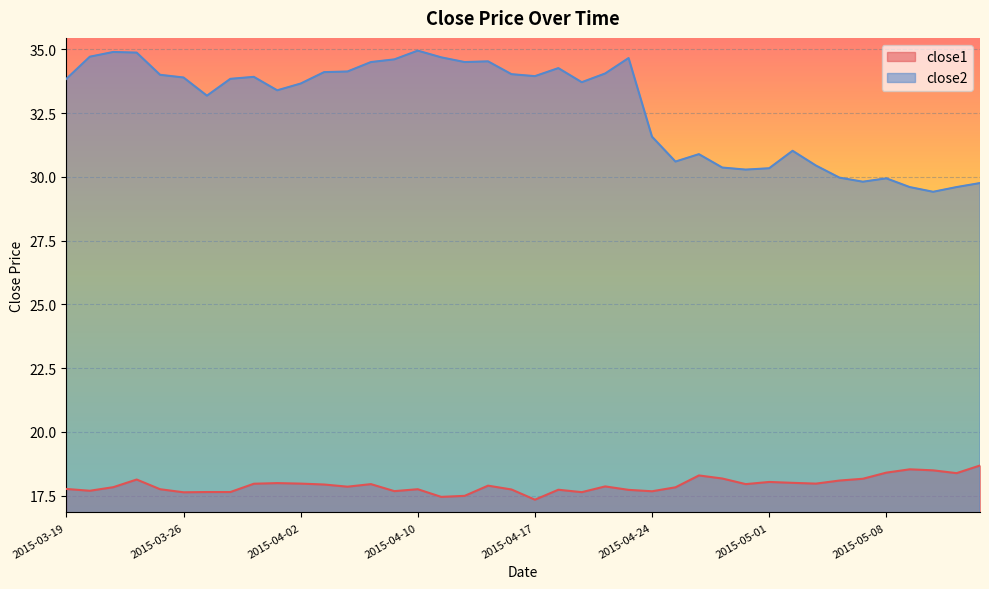

List the labels in order of close2 value, smallest first.

2015-05-12, 2015-05-11, 2015-05-13, 2015-05-14, 2015-05-07, 2015-05-08, 2015-05-06, 2015-04-30, 2015-05-01, 2015-04-29, 2015-05-05, 2015-04-27, 2015-04-28, 2015-05-04, 2015-04-24, 2015-03-27, 2015-04-01, 2015-04-02, 2015-04-21, 2015-03-19, 2015-03-30, 2015-03-26, 2015-03-31, 2015-04-17, 2015-03-25, 2015-04-16, 2015-04-22, 2015-04-06, 2015-04-07, 2015-04-20, 2015-04-08, 2015-04-14, 2015-04-15, 2015-04-09, 2015-04-23, 2015-04-13, 2015-03-20, 2015-03-24, 2015-03-23, 2015-04-10